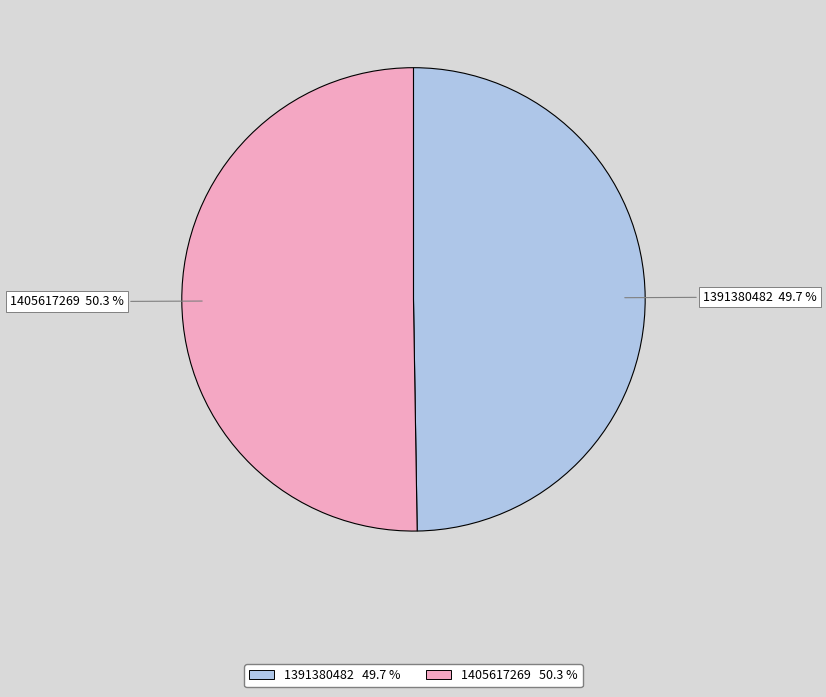

Which has a higher value, 1391380482 or 1405617269?

1405617269